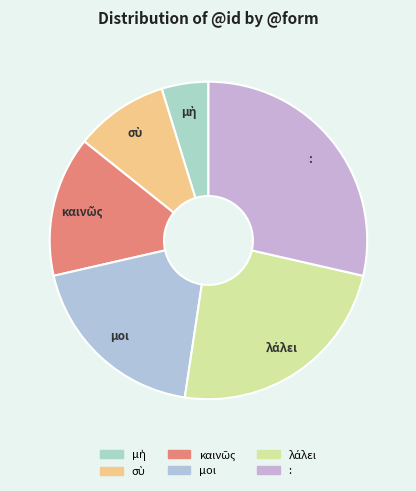

Which slice is the largest?

: